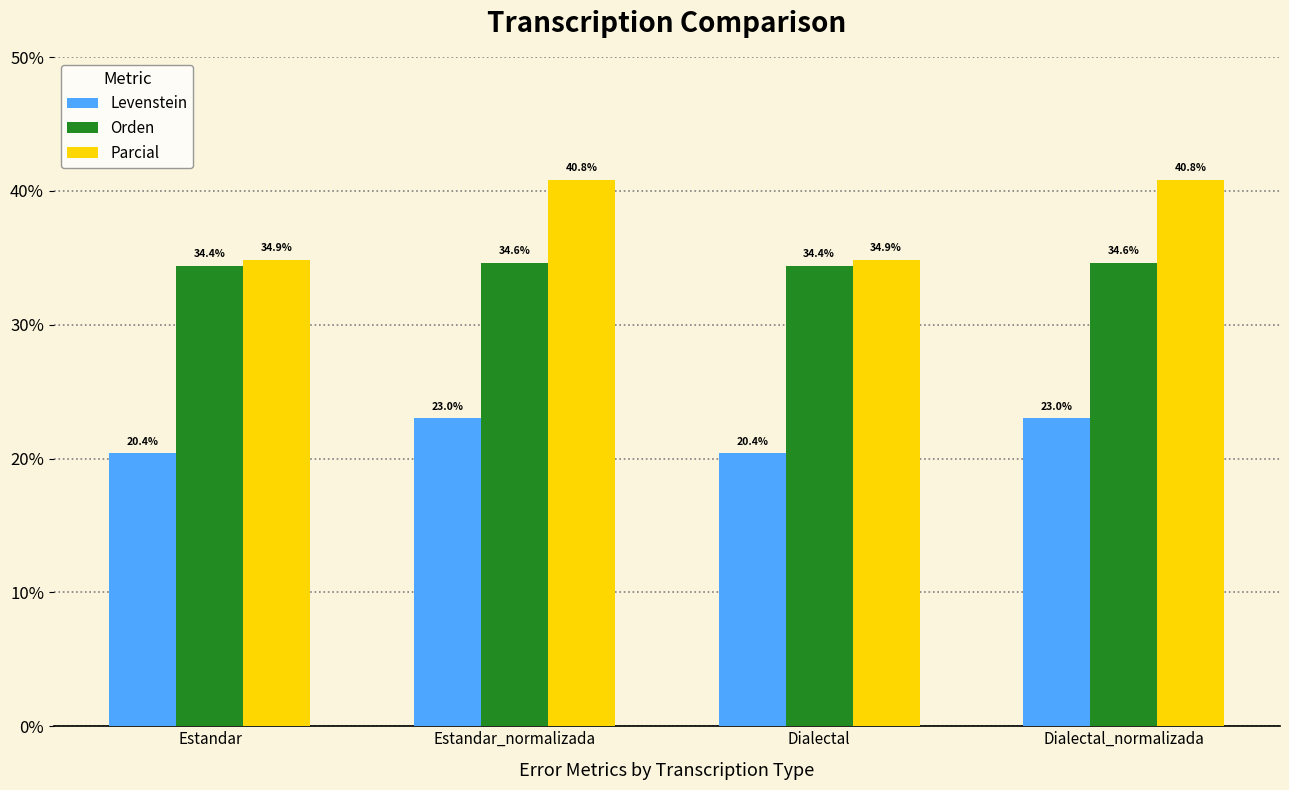

How many categories are shown in the chart?

4